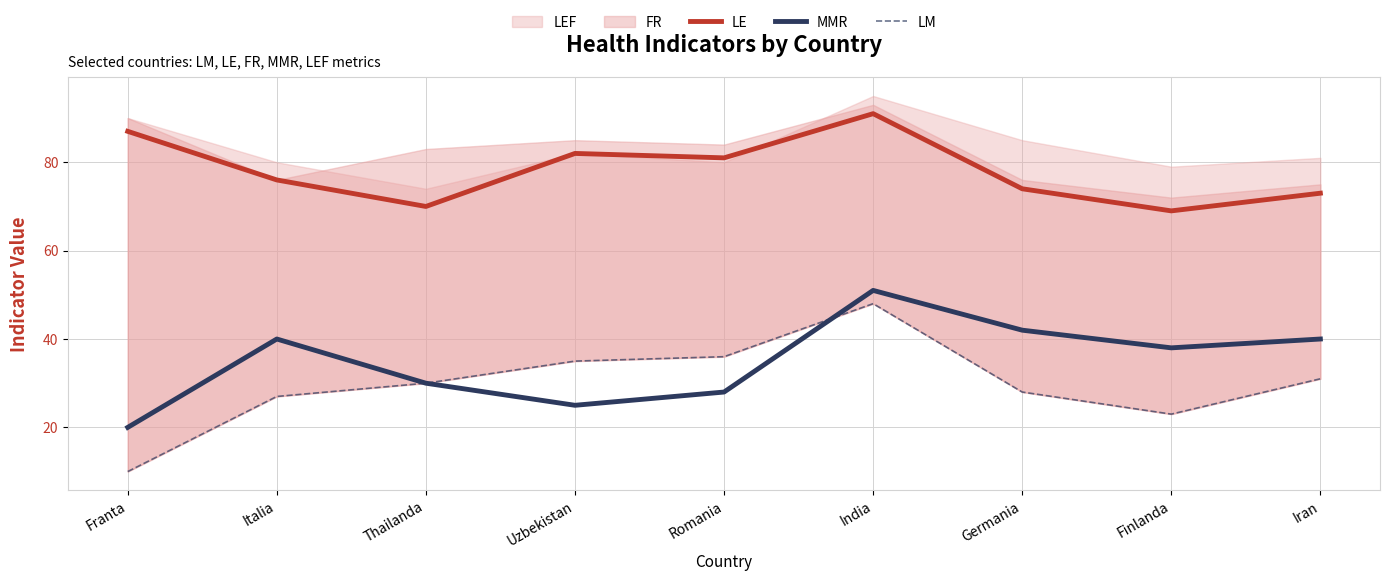

What is the sum of all MMR values?

314